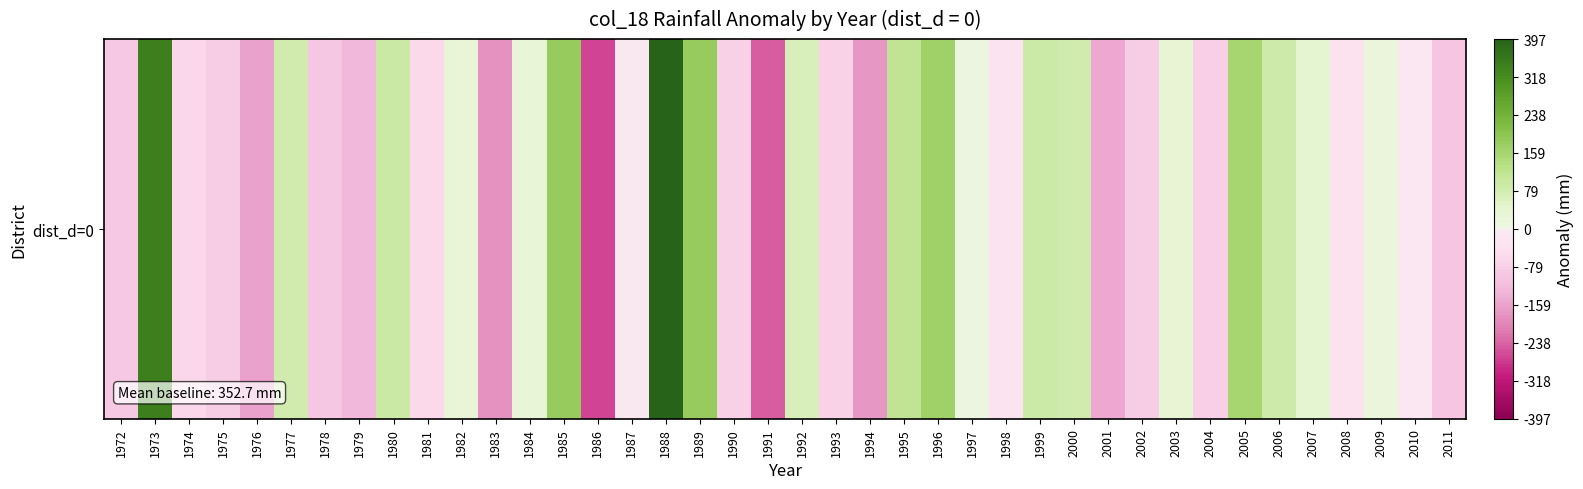

What is the change in value from 1995 to 1999?

-25.7